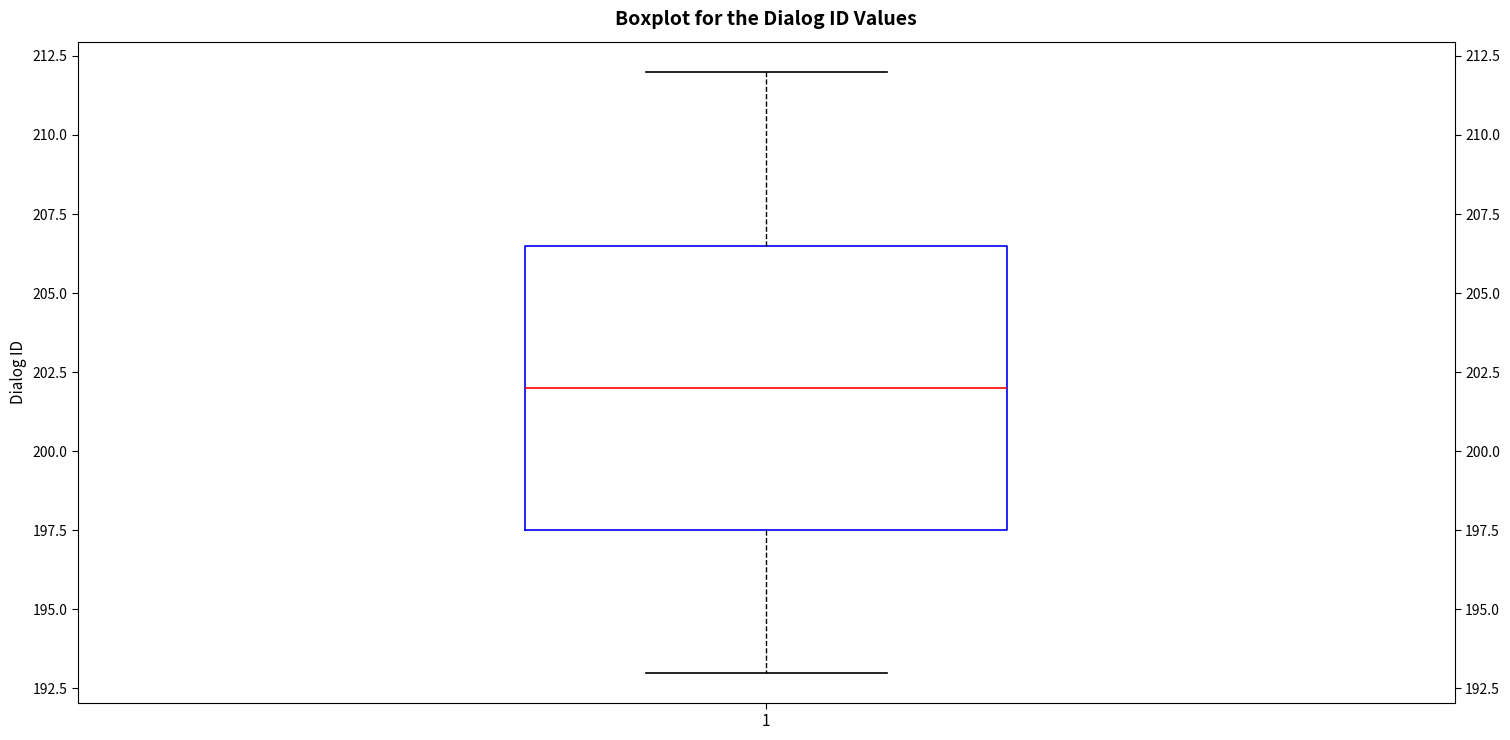

Where does the median line of the box at x = 1 sit on the y-axis? The values are not printed on the chart, so give them approximately, as read against the axis.

202.0